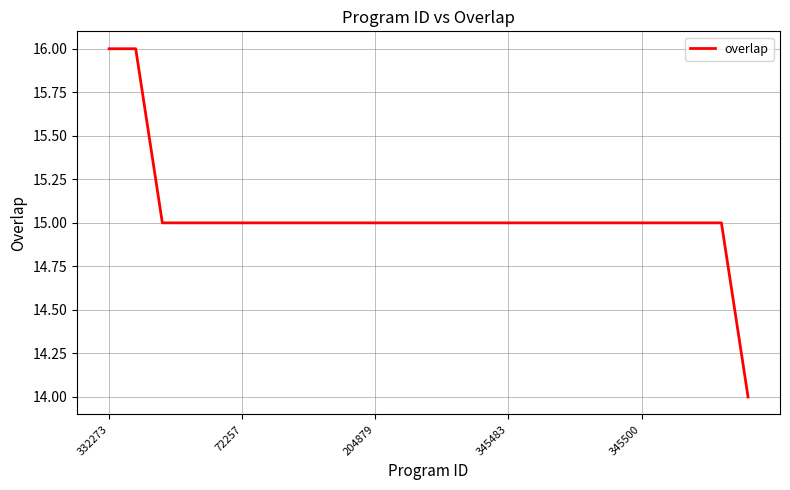

What is the greatest value displayed?

16